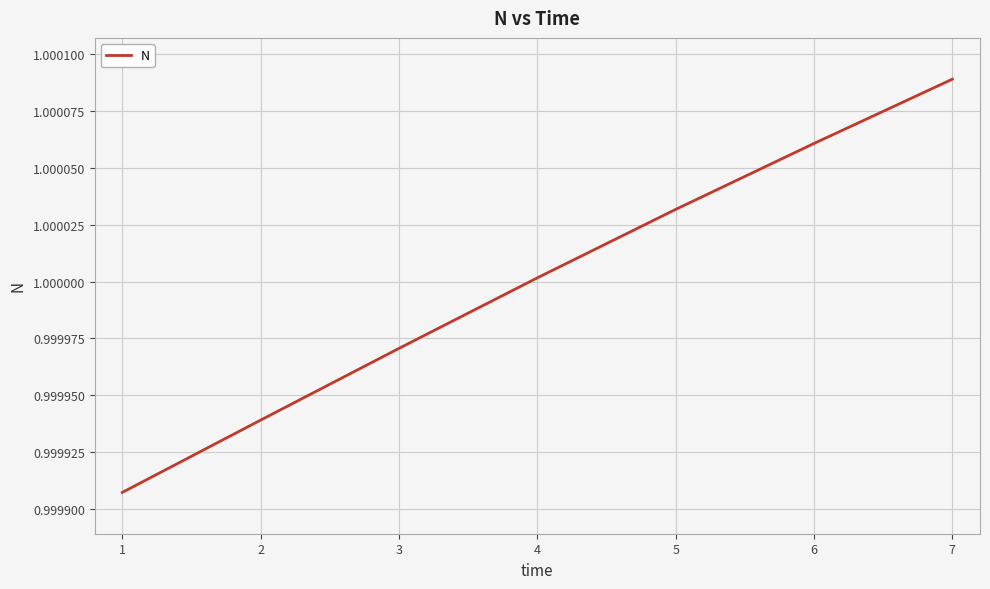

Rank the categories by value from lowest to highest.

1, 2, 3, 4, 5, 6, 7